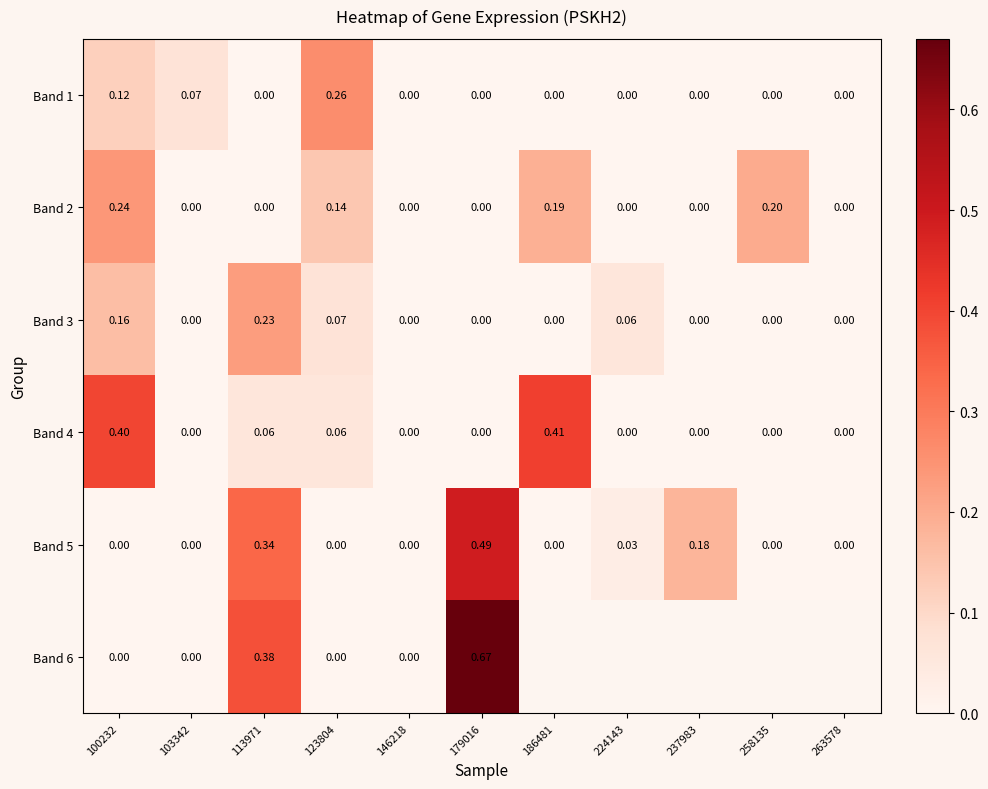

At how many categories does at least one series exceed 0?

9